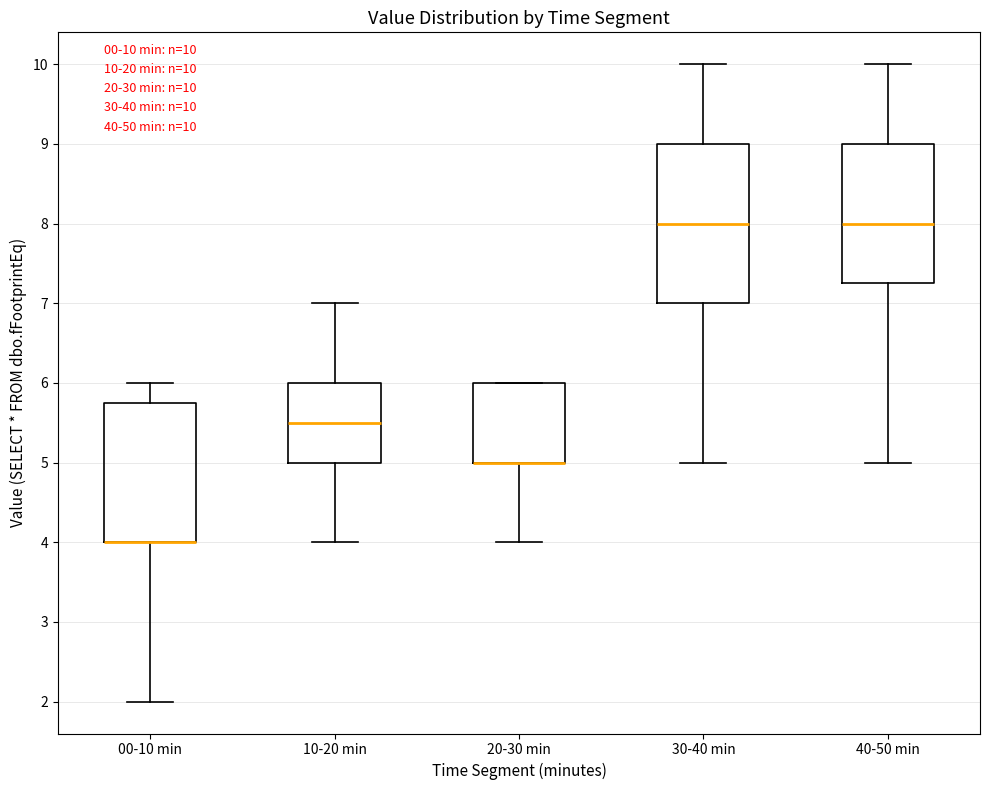

Reading left to right, transcribe this box plot: for each box, give where its median line is, the range the box spans, and where its two whiskers end, as read against the y-axis. The values are not printed on the chart, so give them approximately, as read against the axis.

00-10 min: median 4.0 (drawn on the box's lower edge), box 4.0 to 5.8, whiskers 2.0 to 6.0
10-20 min: median 5.5, box 5.0 to 6.0, whiskers 4.0 to 7.0
20-30 min: median 5.0 (drawn on the box's lower edge), box 5.0 to 6.0, whiskers 4.0 to 6.0
30-40 min: median 8.0, box 7.0 to 9.0, whiskers 5.0 to 10.0
40-50 min: median 8.0, box 7.3 to 9.0, whiskers 5.0 to 10.0